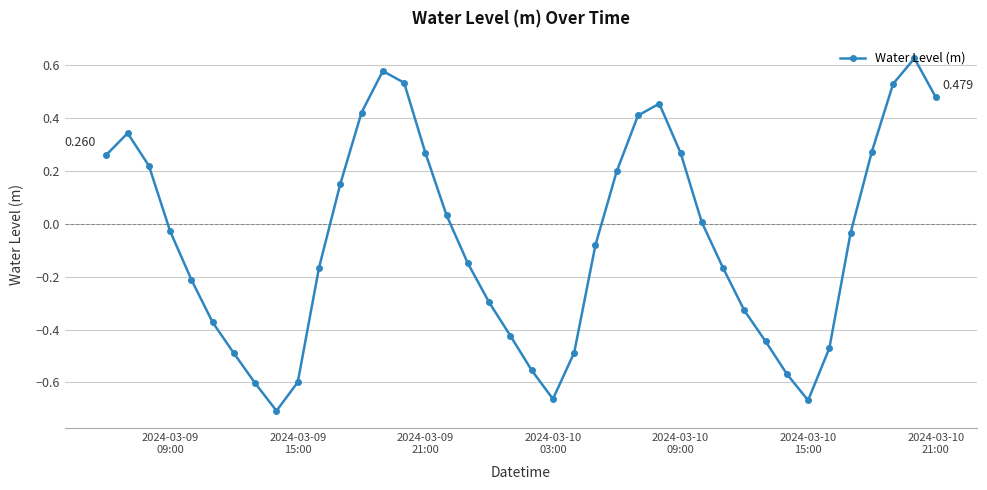

True or false: the data has more than 0 interior local peaks.

True